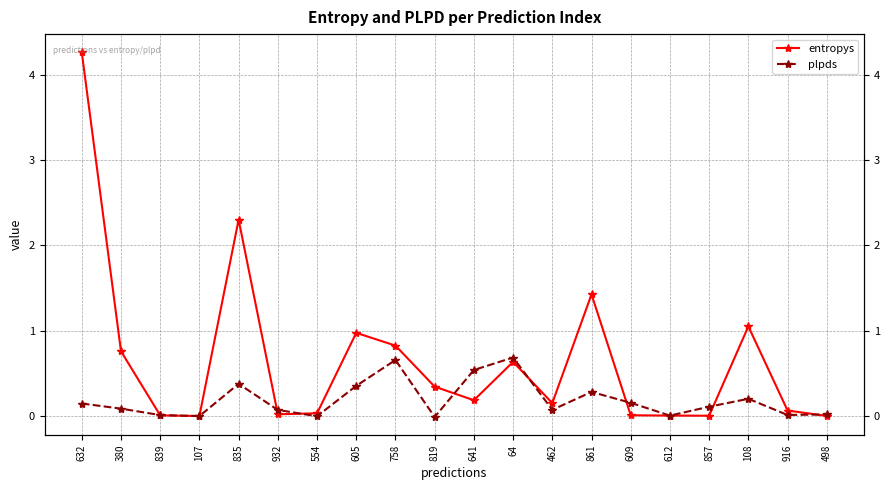

At which category does entropys reach its first local valley?

107